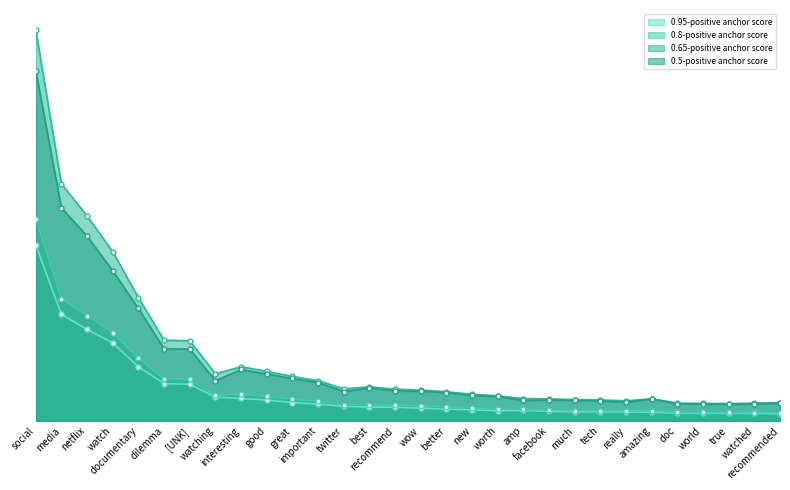

Reading left to right, extract all data points from this chart.

0.95-positive anchor score: 0.0	0.0	0.0	0.0	0.0	0.0	0.0	0.0	0.0	0.0	0.0	0.0	0.0	0.0	0.0	0.0	0.0	0.0	0.0	0.0	0.0	0.0	0.0	0.0	0.0	0.0	0.0	0.0	0.0	0.0
0.8-positive anchor score: 0.1	0.0	0.0	0.0	0.0	0.0	0.0	0.0	0.0	0.0	0.0	0.0	0.0	0.0	0.0	0.0	0.0	0.0	0.0	0.0	0.0	0.0	0.0	0.0	0.0	0.0	0.0	0.0	0.0	0.0
0.65-positive anchor score: 0.1	0.1	0.1	0.0	0.0	0.0	0.0	0.0	0.0	0.0	0.0	0.0	0.0	0.0	0.0	0.0	0.0	0.0	0.0	0.0	0.0	0.0	0.0	0.0	0.0	0.0	0.0	0.0	0.0	0.0
0.5-positive anchor score: 0.1	0.1	0.1	0.0	0.0	0.0	0.0	0.0	0.0	0.0	0.0	0.0	0.0	0.0	0.0	0.0	0.0	0.0	0.0	0.0	0.0	0.0	0.0	0.0	0.0	0.0	0.0	0.0	0.0	0.0